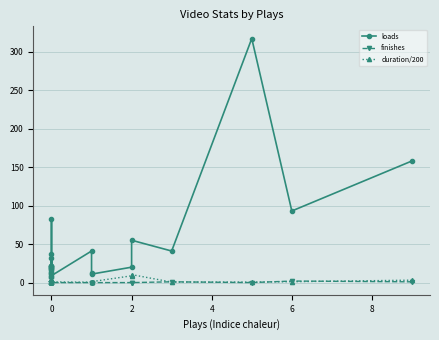

True or false: loads and duration/200 cross at least once.

False